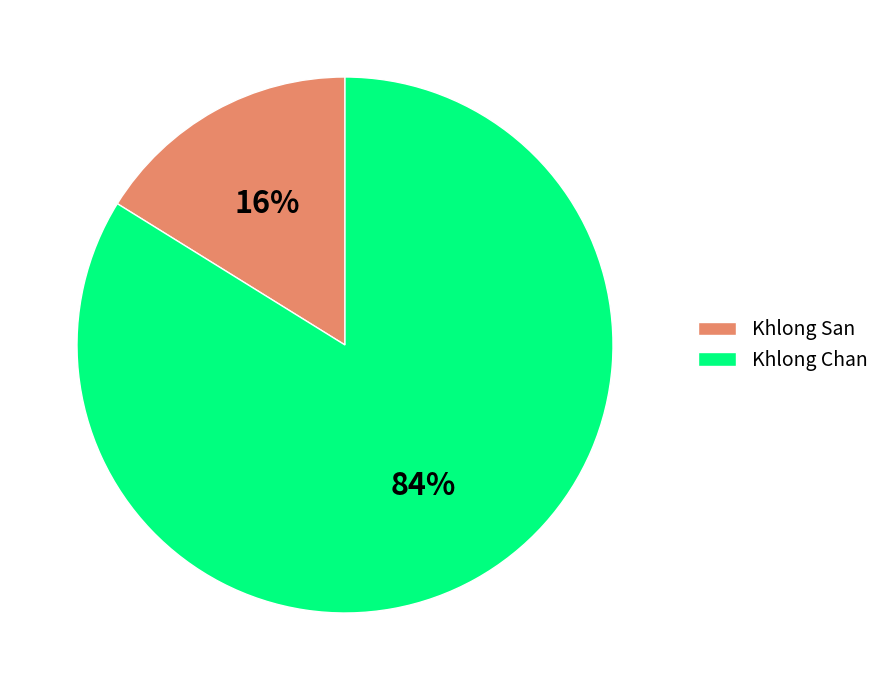

Is it true that Khlong San is 6% of the pie?

False